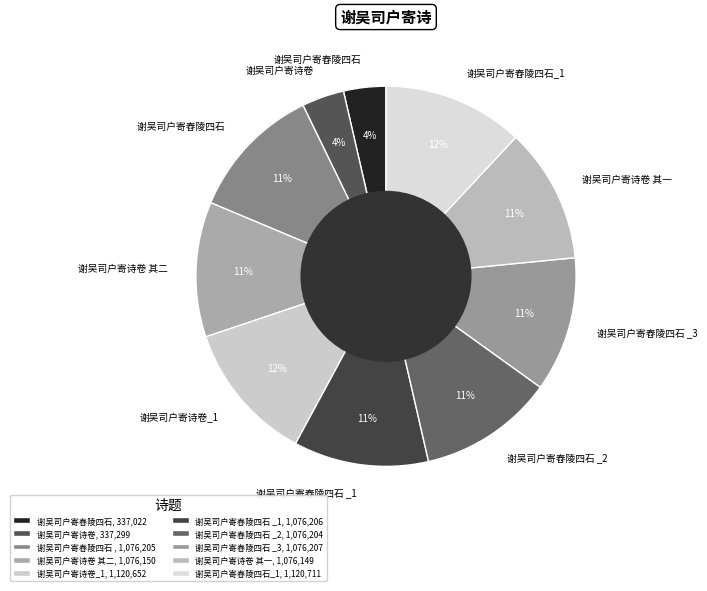

Does any single category account for the majority?

No